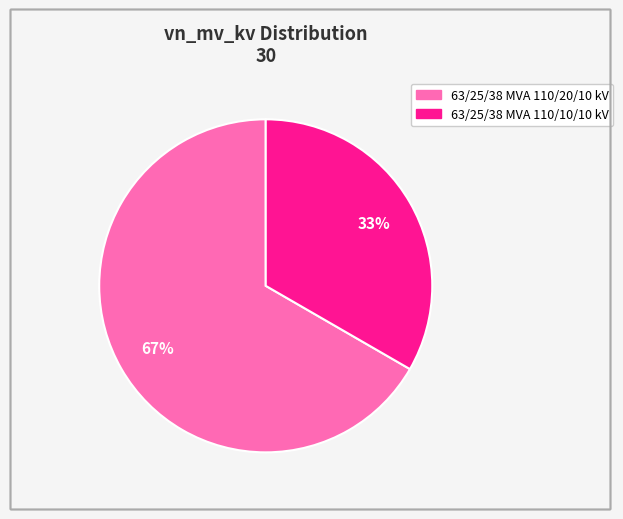

The 63/25/38 MVA 110/10/10 kV slice represents 44% of the pie. True or false?

False